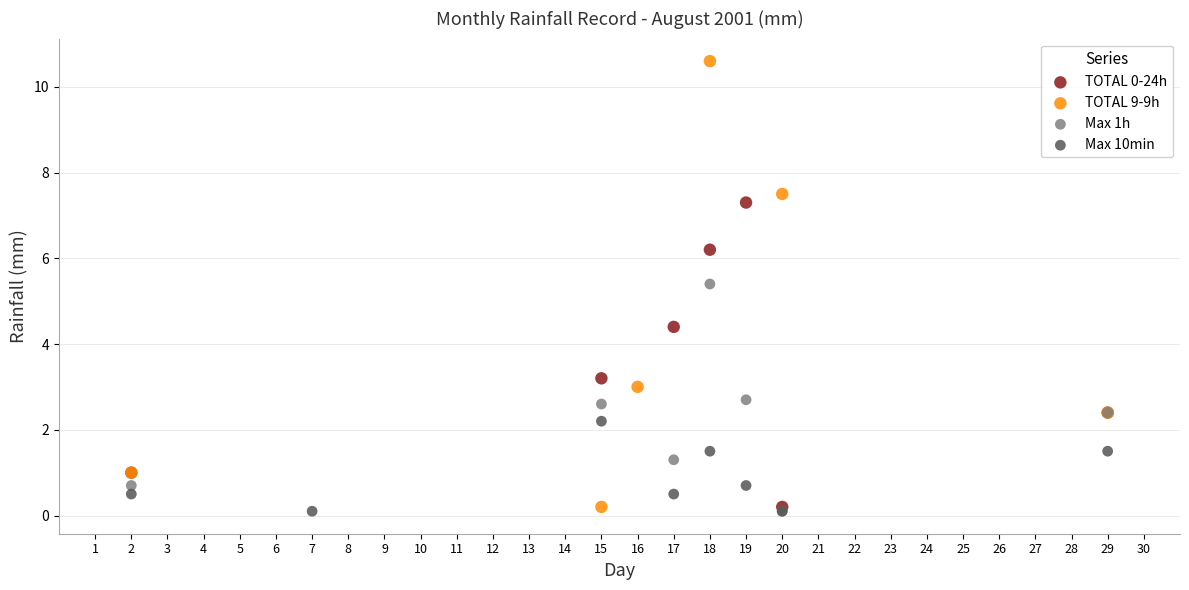

Which series contains the highest Y value?

TOTAL 9-9h